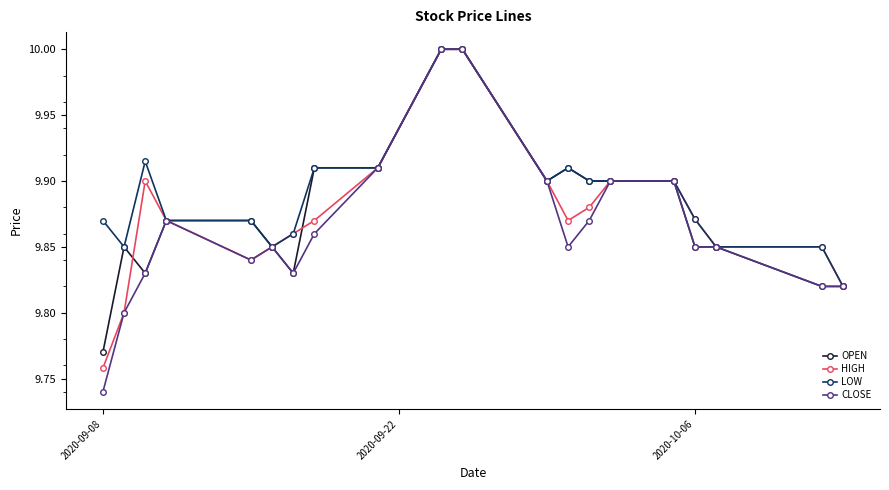

What are all the series names shown in the legend?

OPEN, HIGH, LOW, CLOSE